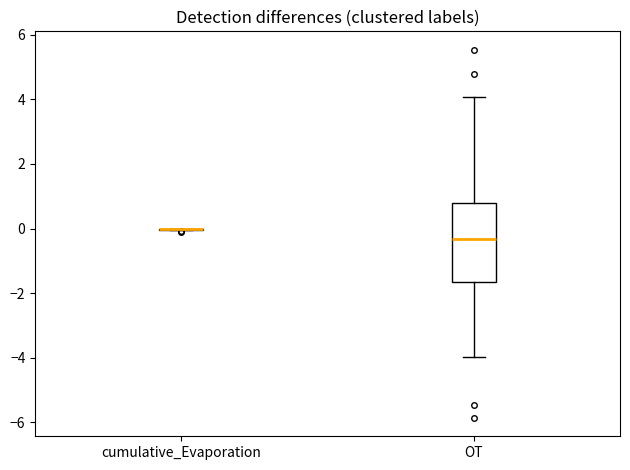

Where is the upper edge of the box for OT on the y-axis? The values are not printed on the chart, so give them approximately, as read against the axis.

0.8